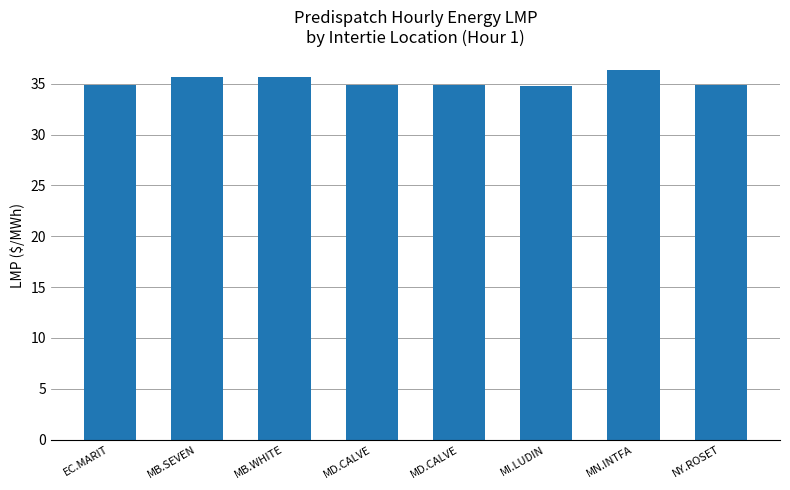

At which label is the value closest to 35?

EC.MARIT